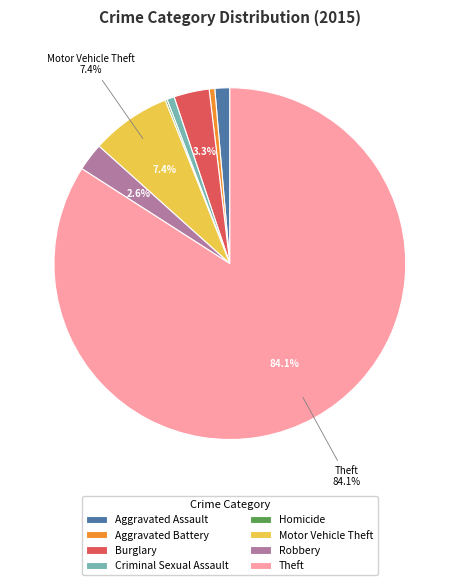

Is there any slice that represents more than half of the pie?

Yes